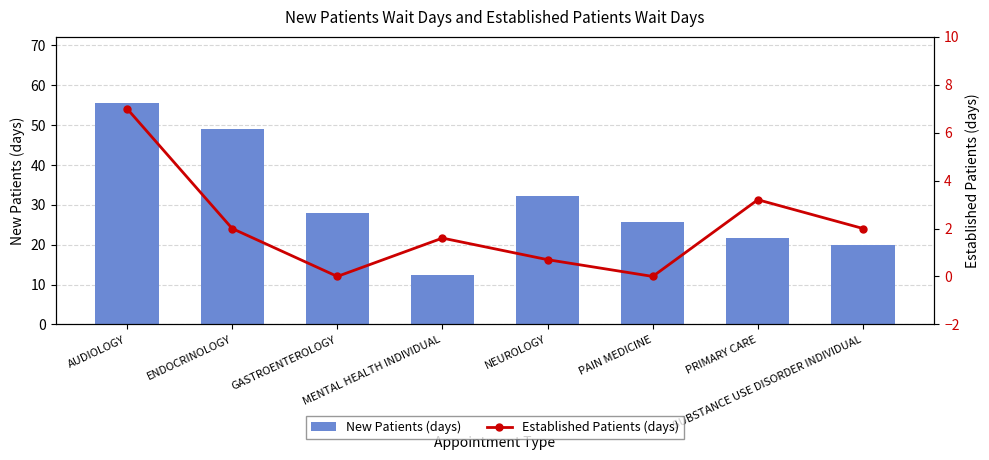

List the series in order of their overall mean, highest first.

New Patients (days), Established Patients (days)